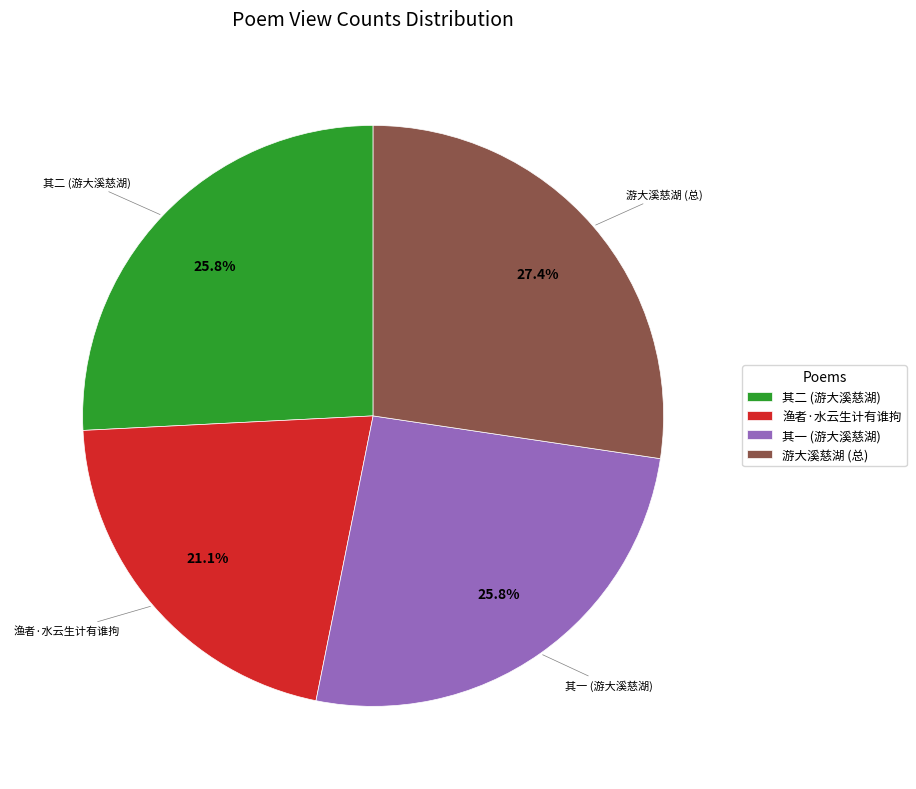

How many segments does this pie chart have?

4